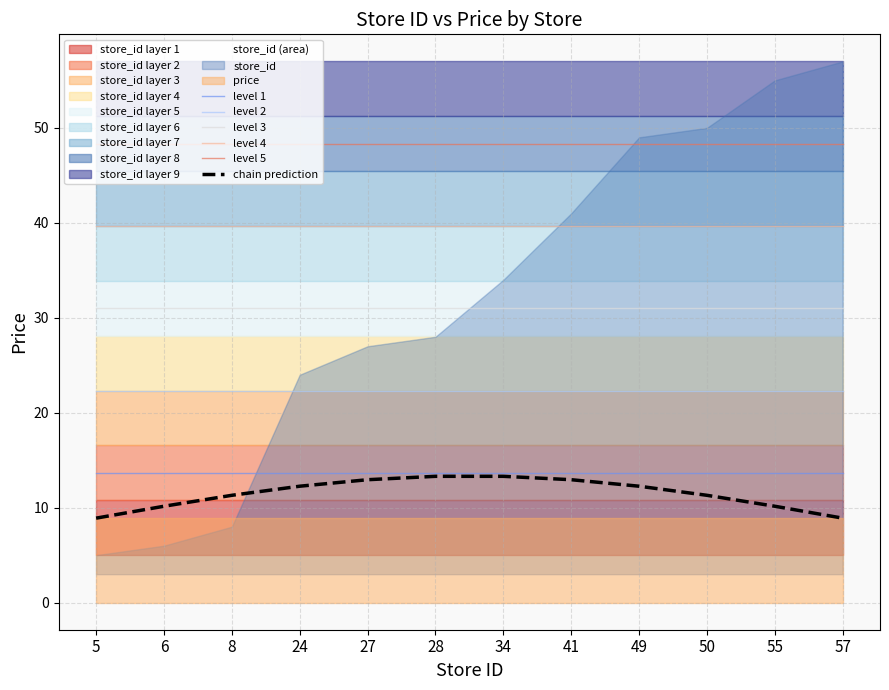

True or false: level 4 has a value of 66.2 at 57.

False